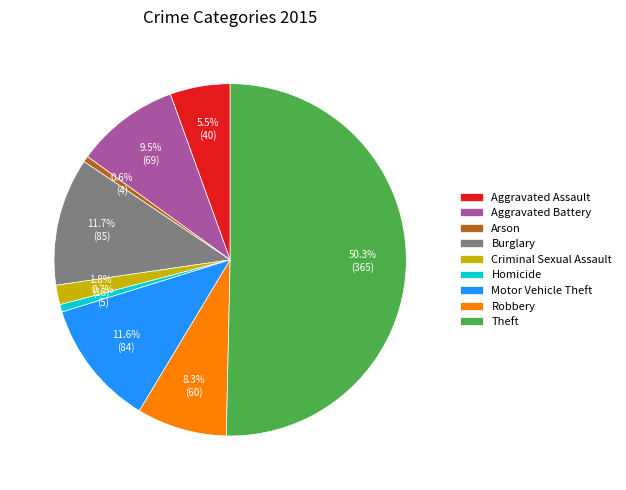

What is the total percentage of Aggravated Battery and Burglary?

21.2%